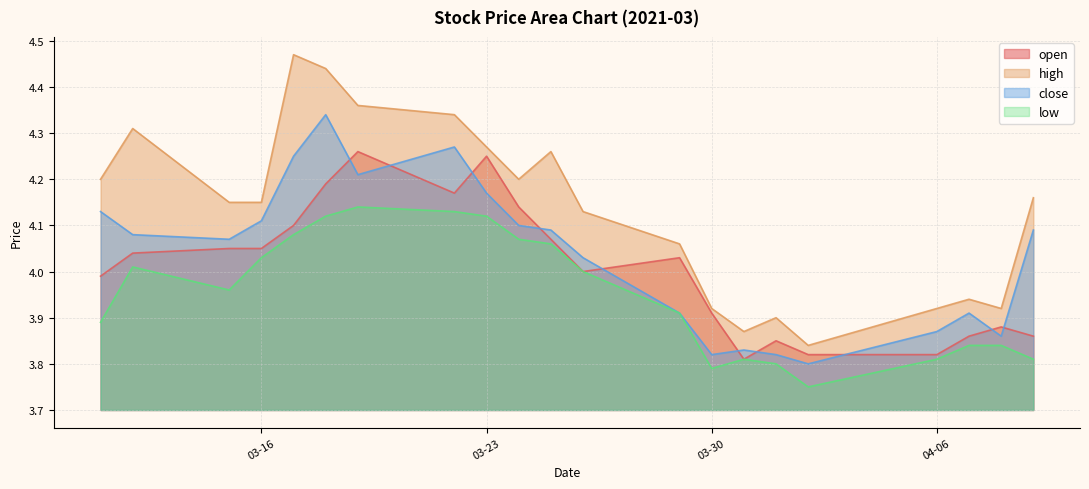

True or false: open and low intersect in this chart.

False